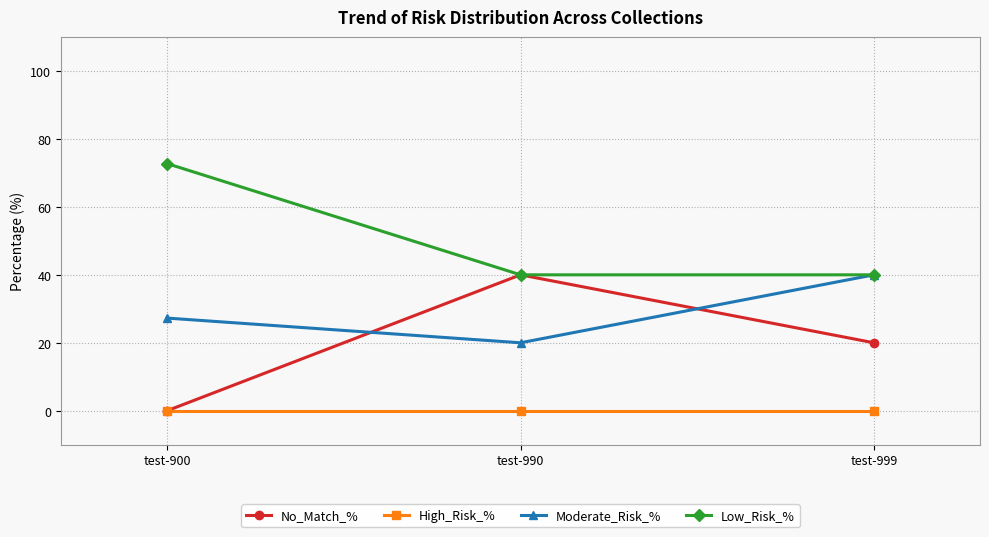

Reading right to left, extract all data points from this chart.

No_Match_%: test-999=20.0	test-990=40.0	test-900=0.0
High_Risk_%: test-999=0.0	test-990=0.0	test-900=0.0
Moderate_Risk_%: test-999=40.0	test-990=20.0	test-900=27.3
Low_Risk_%: test-999=40.0	test-990=40.0	test-900=72.7